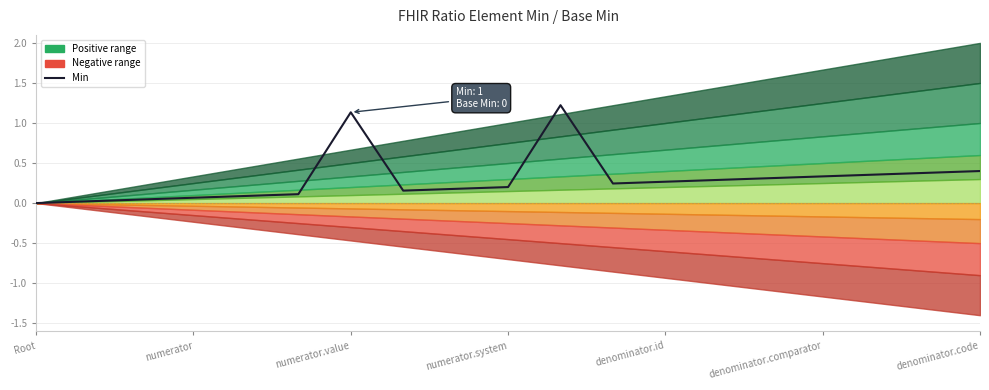

Is this an area chart (filled region under the line)?

No